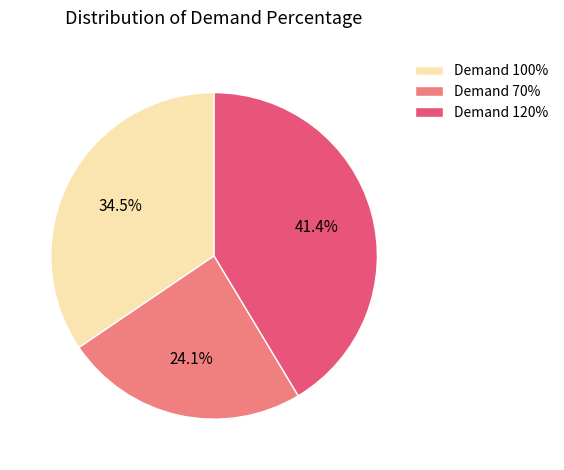

Count the number of slices in the pie.

3